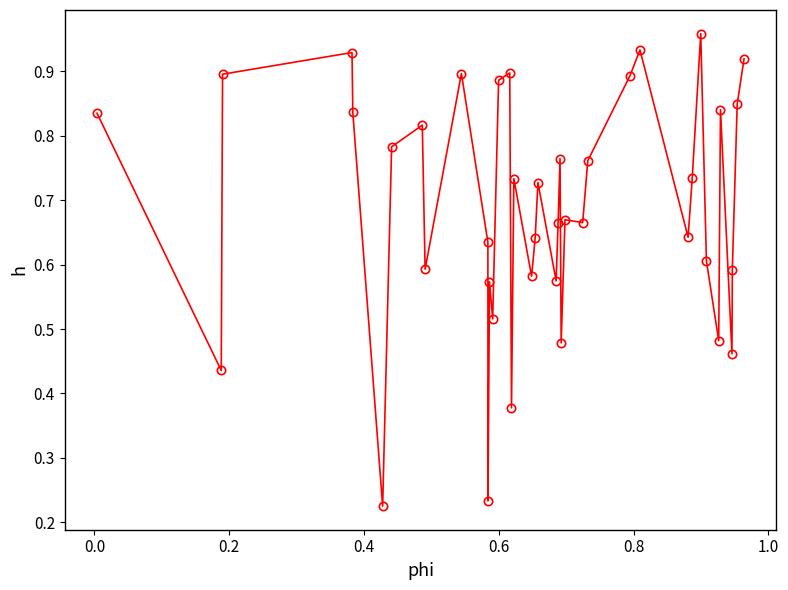

What is the sum of all values?

27.5